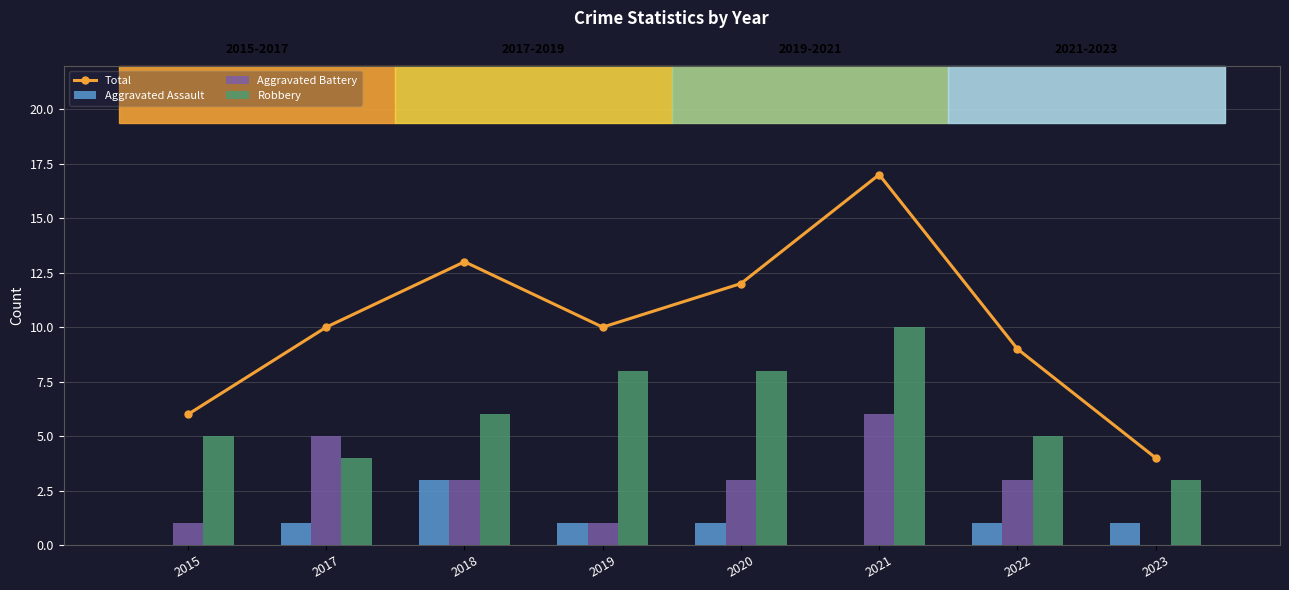

What is the value of the Robbery bar at the 5th from the left?

8